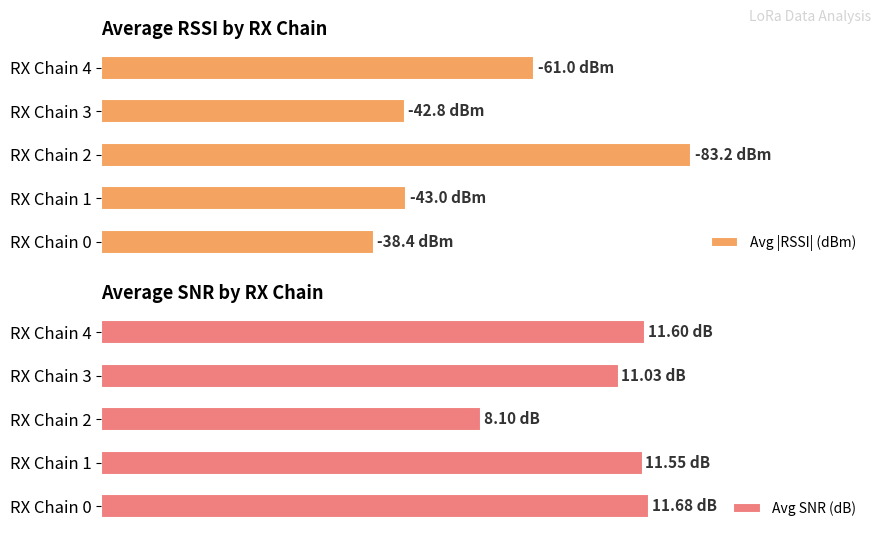

Rank the series by their average value, from highest to lowest.

Avg |RSSI| (dBm), Avg SNR (dB)